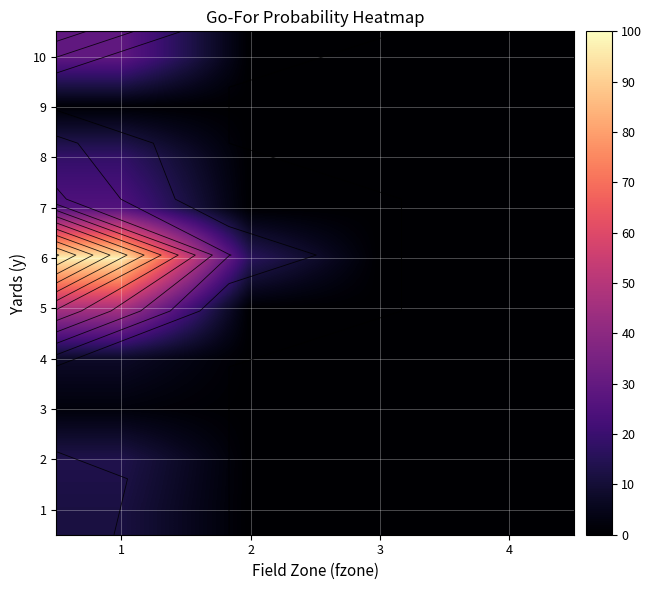

Is the value of 8 at 3 greater than the value of 2 at 3?

No